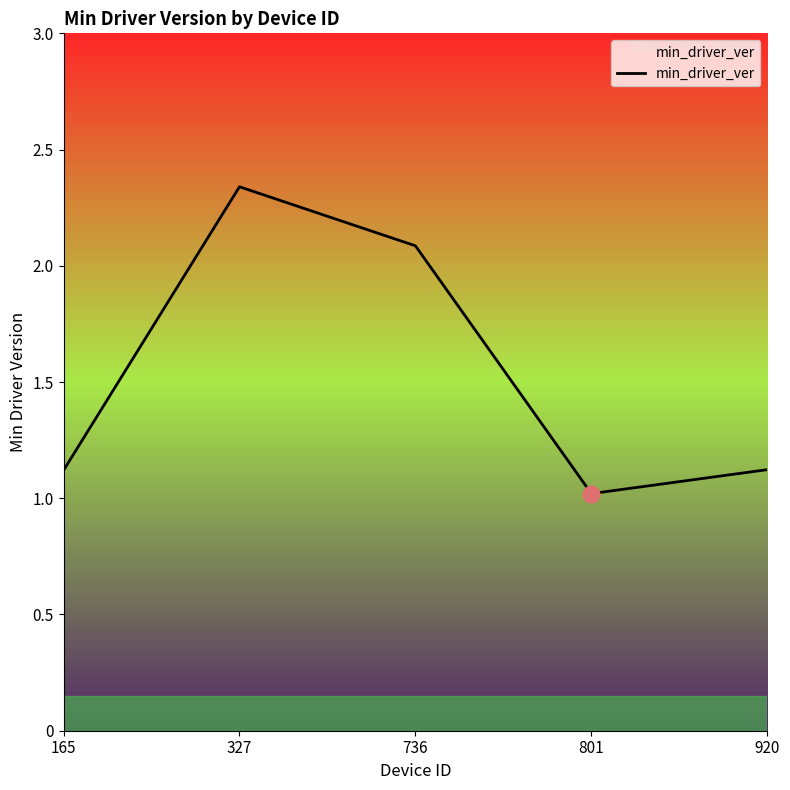

What is the sum of all values?

7.7